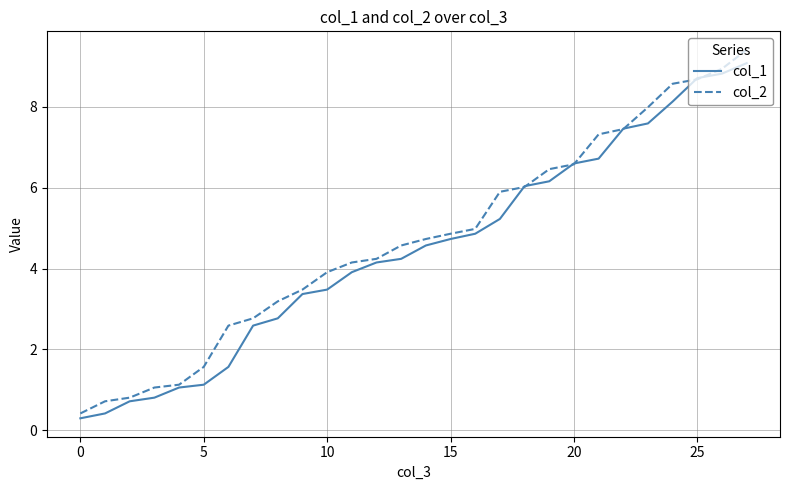

What are all the series names shown in the legend?

col_1, col_2